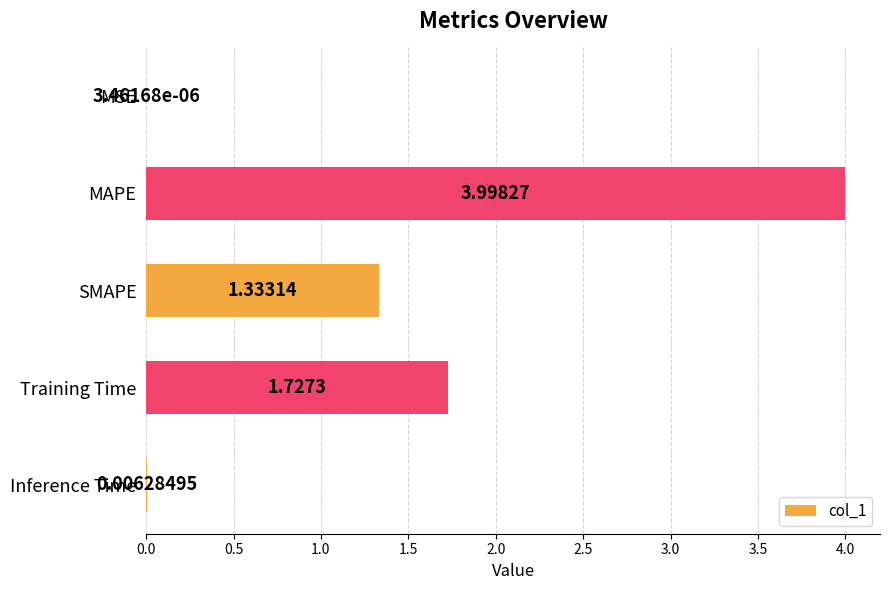

Where is the data nearest to the value 1?

SMAPE